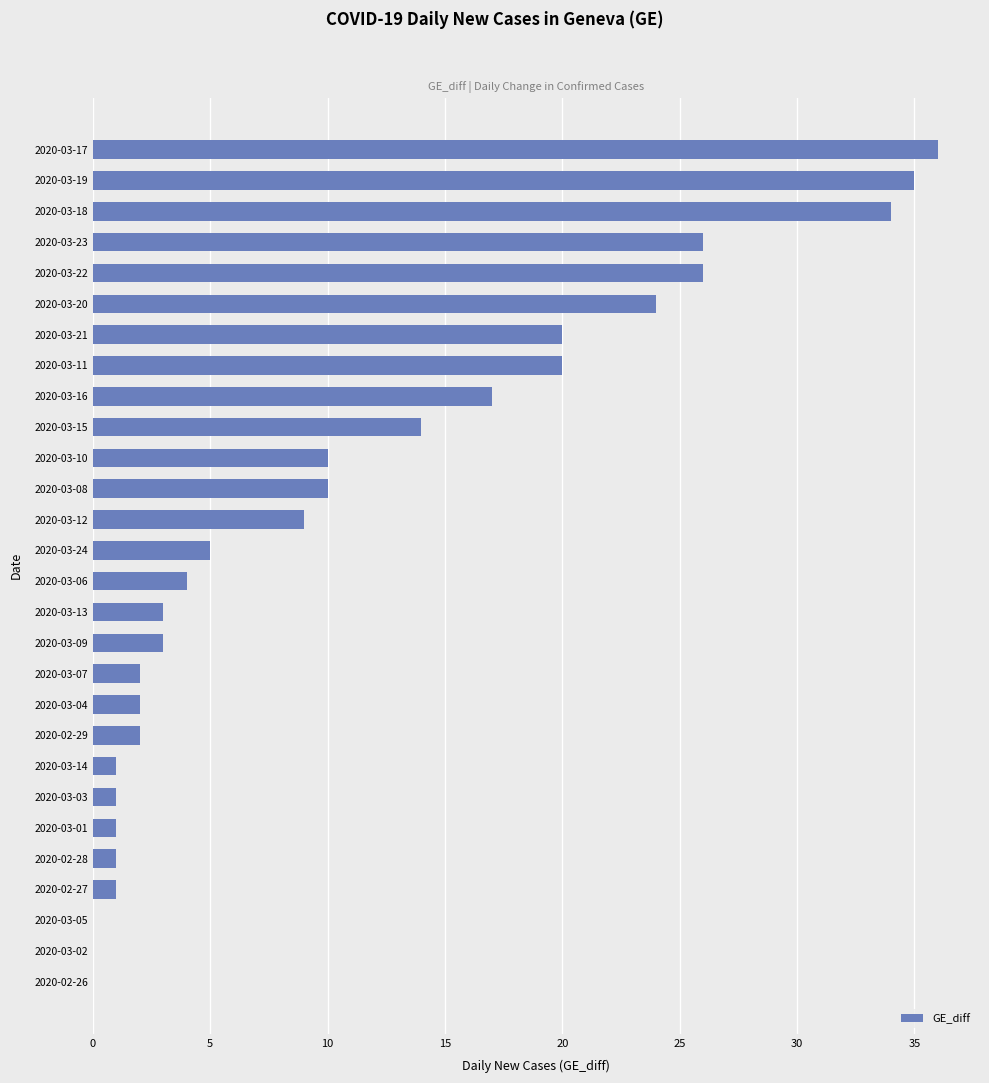

What is the sum of the values at 2020-03-12 and 2020-03-10?

19